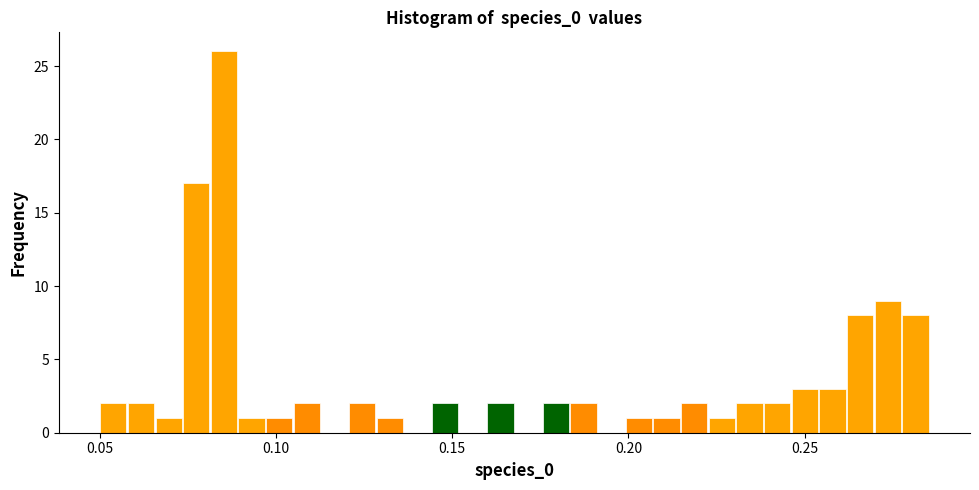

Around what value on the x-axis is the tallest bar? Give the approximate position of its centre, as read against the axis.

0.085